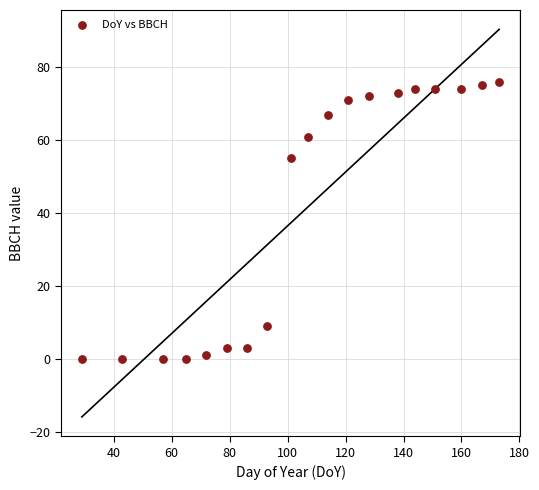

What Y value in the scatter plot is closest to 38?

55